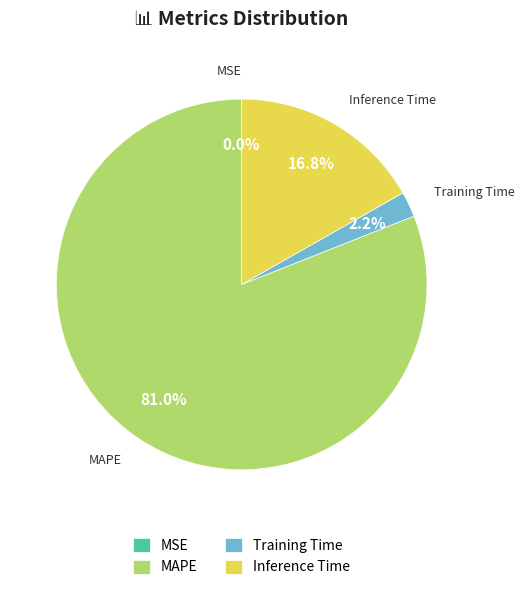

Does any single category account for the majority?

Yes